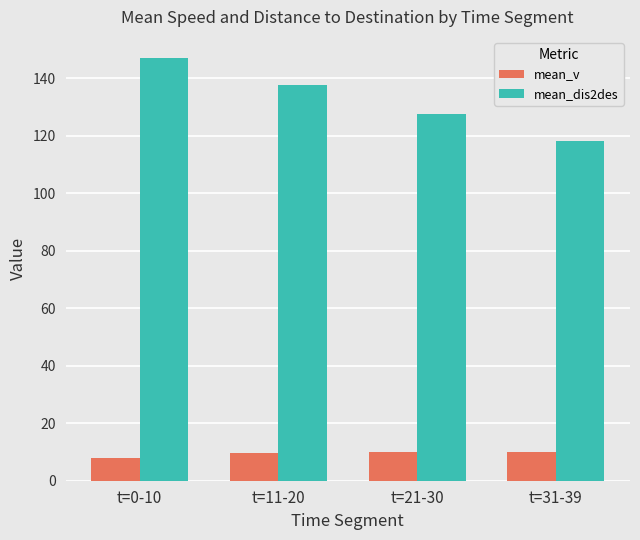

Where is mean_v nearest to the value 8?

t=0-10